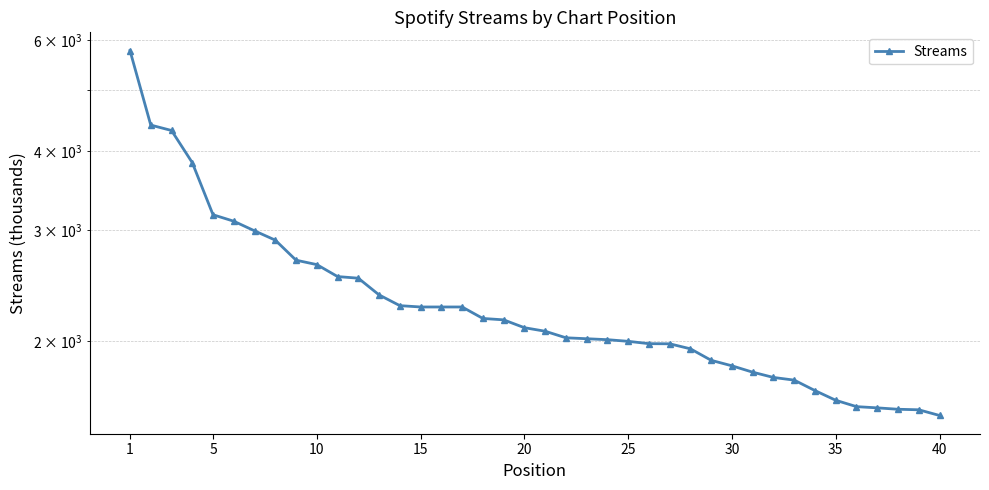

What is the value of the 37th point from the left?

1567